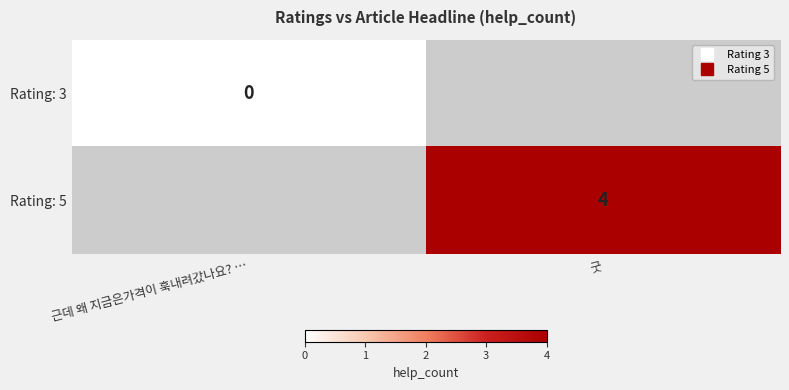

Rank the series by their maximum value, from highest to lowest.

Rating: 3, Rating: 5